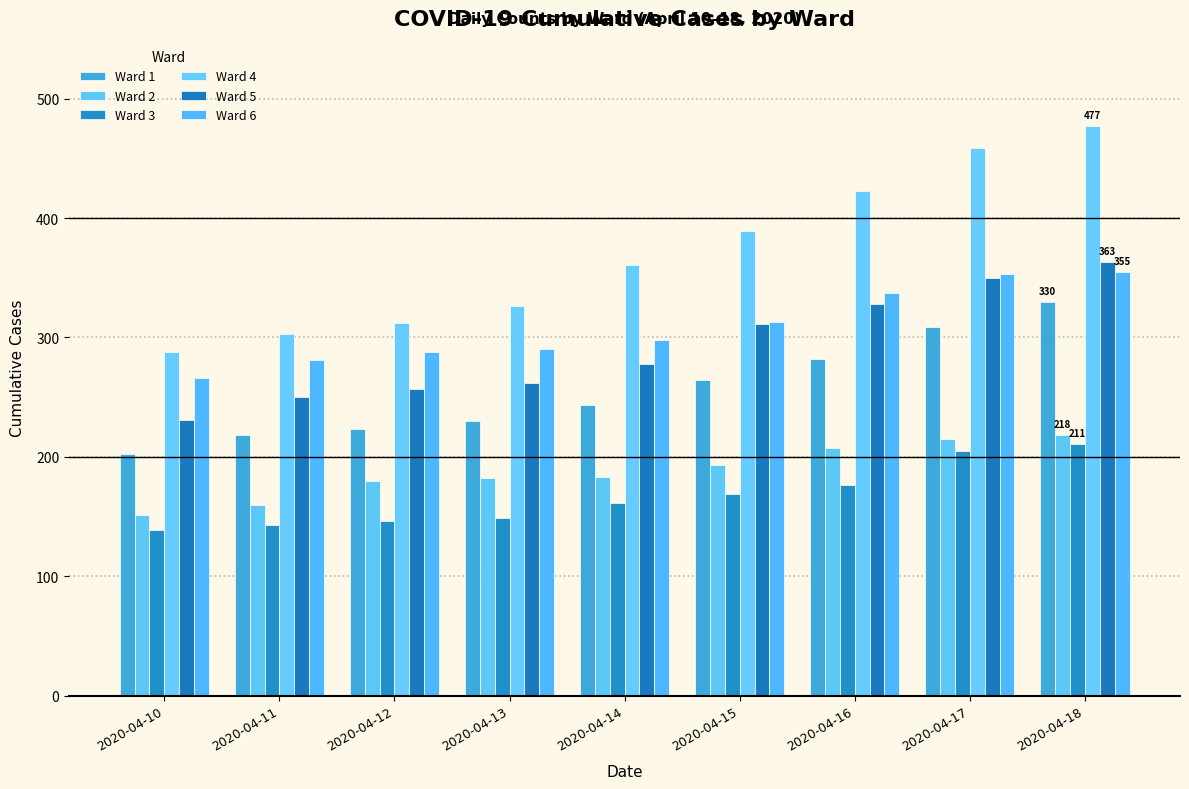

The Ward 4 series shows 384 at 2020-04-10. True or false?

False